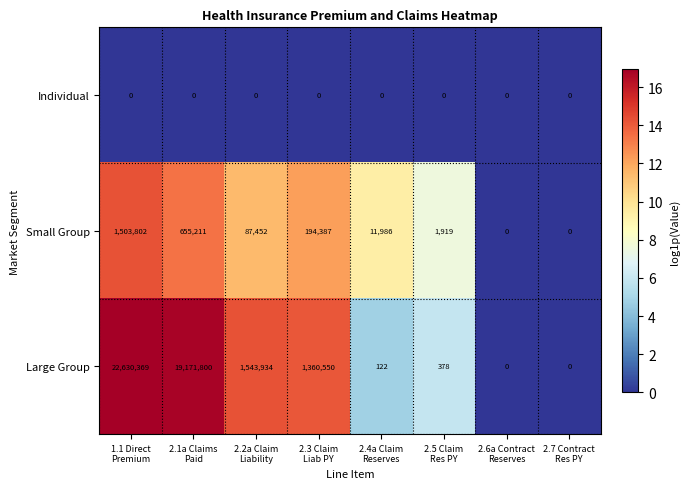

What is the average value of the Large Group series?

5588394